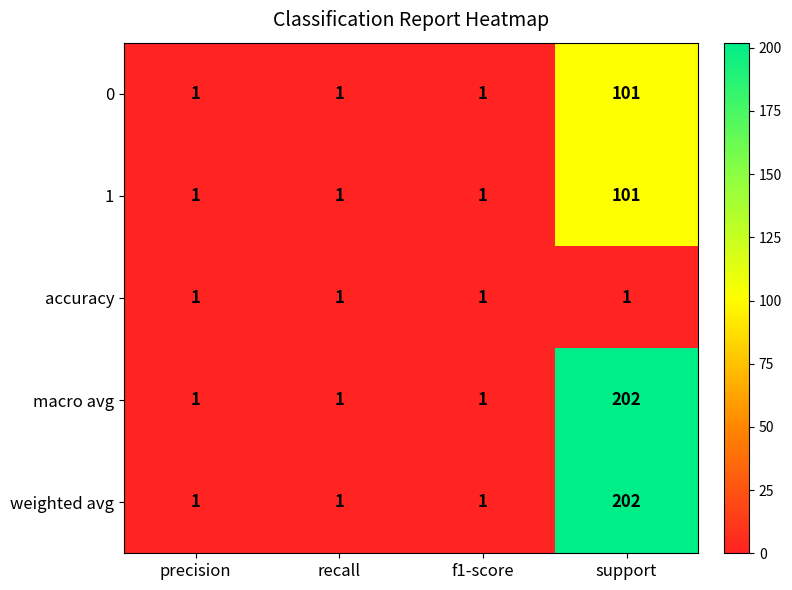

True or false: weighted avg has a value of 1 at recall.

True